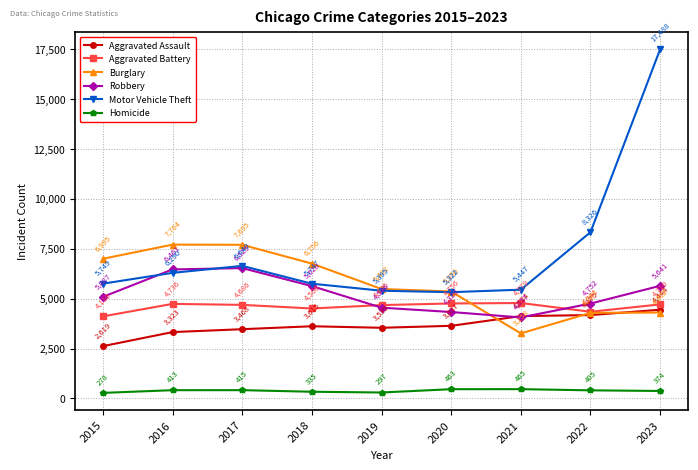

The Robbery series shows 6620 at 2022. True or false?

False